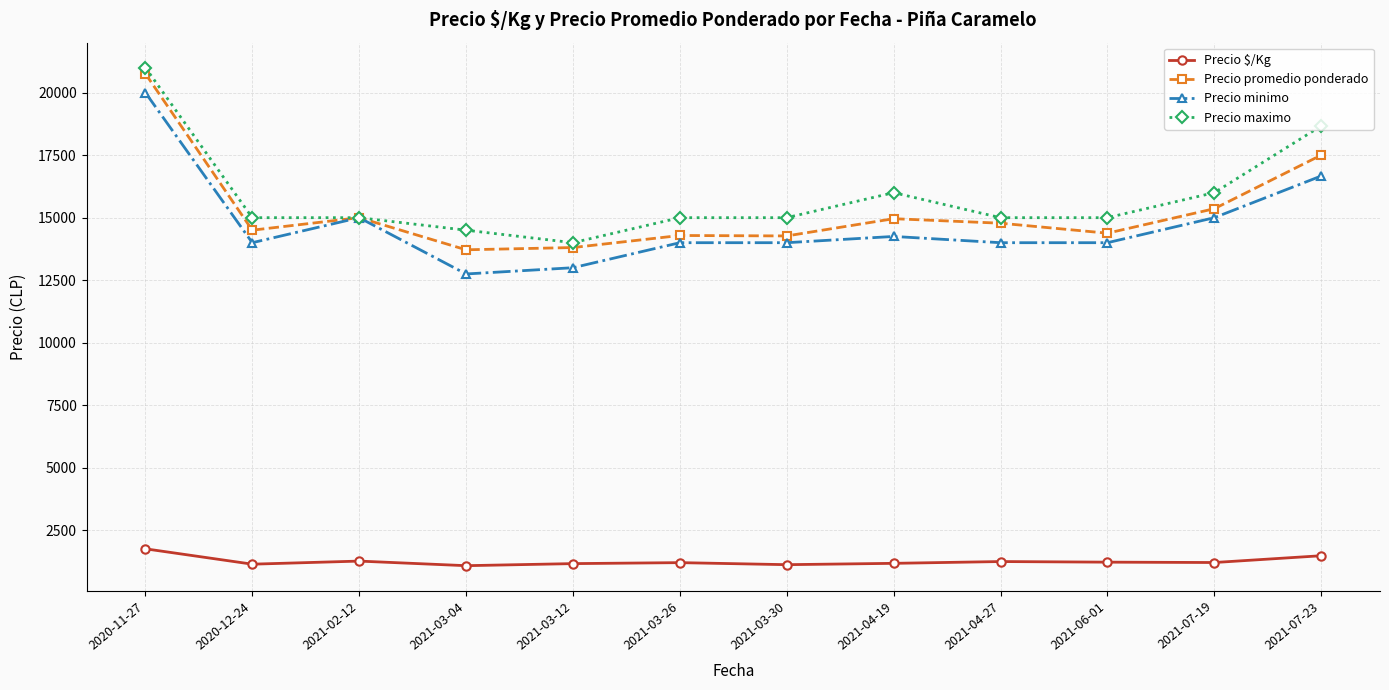

Where is Precio maximo nearest to the value 17500?

2021-07-23